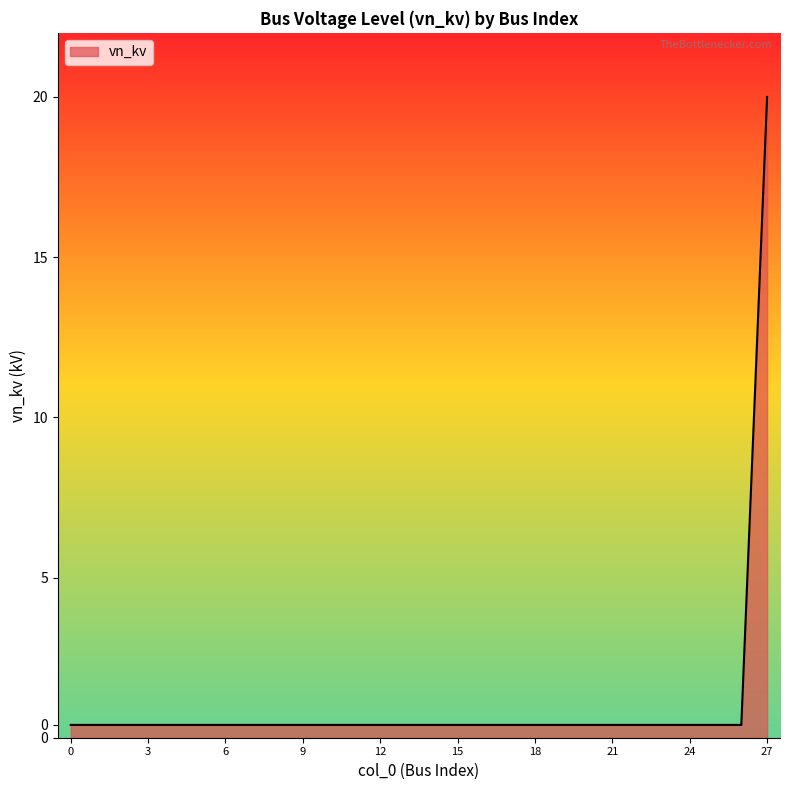

What is the smallest value displayed?

0.4